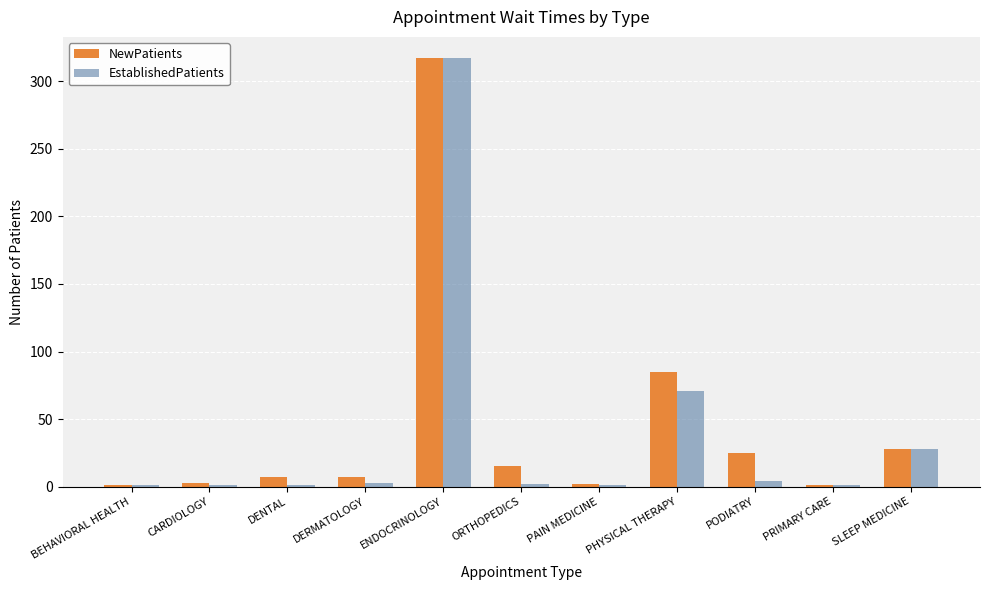

Is the value of NewPatients at ENDOCRINOLOGY greater than the value of EstablishedPatients at PAIN MEDICINE?

Yes